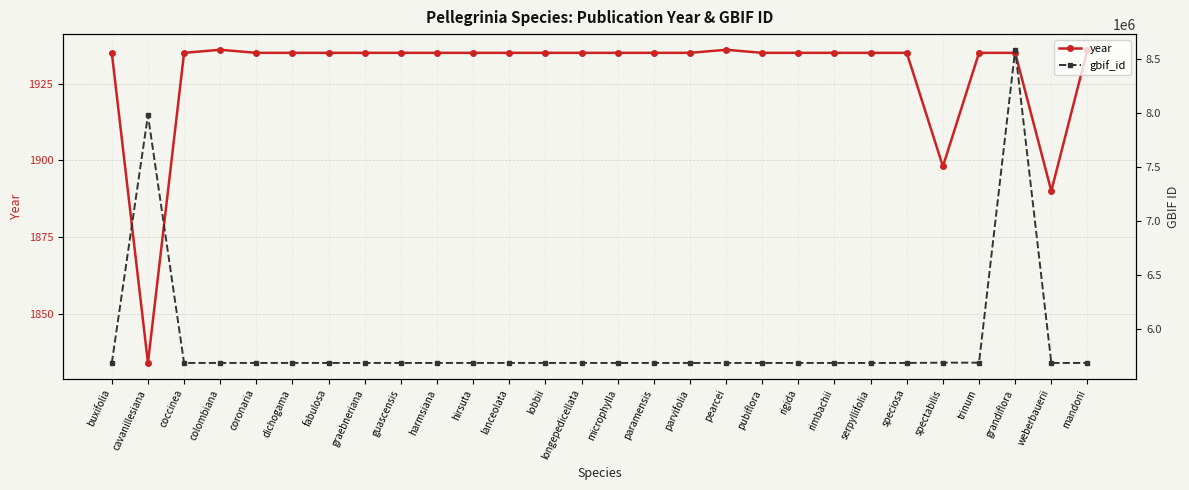

True or false: gbif_id and year cross at least once.

False